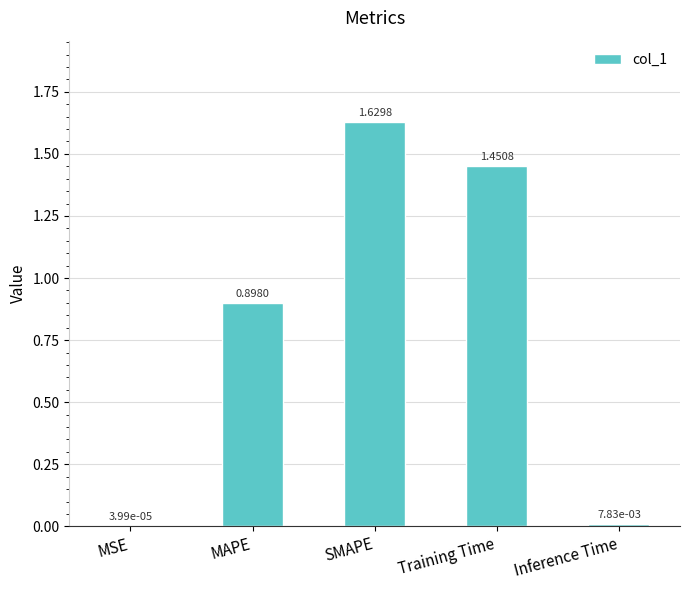

At which label is the value closest to 0?

MSE